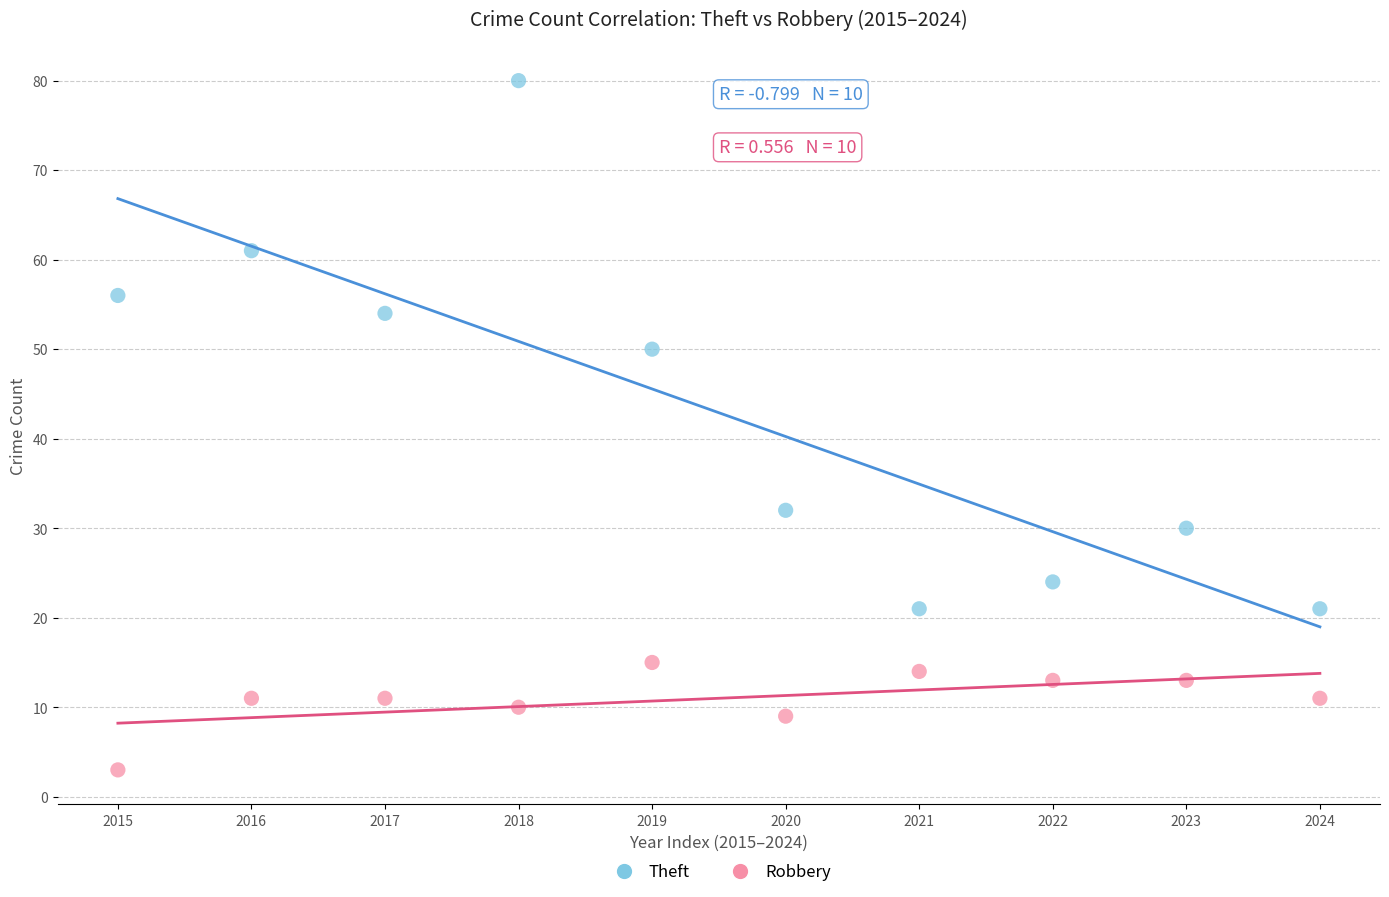

What are all the series names shown in the legend?

Theft, Robbery